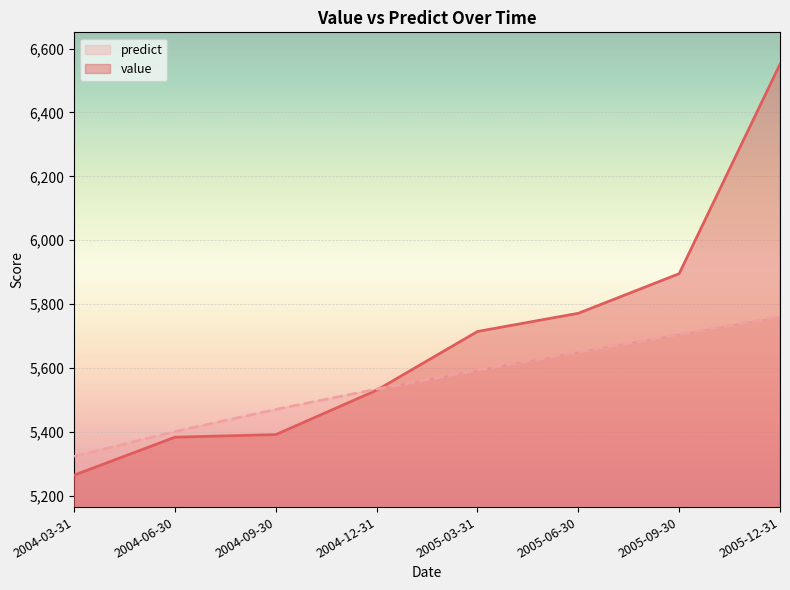

What is the sum of all predict values?

44435.4